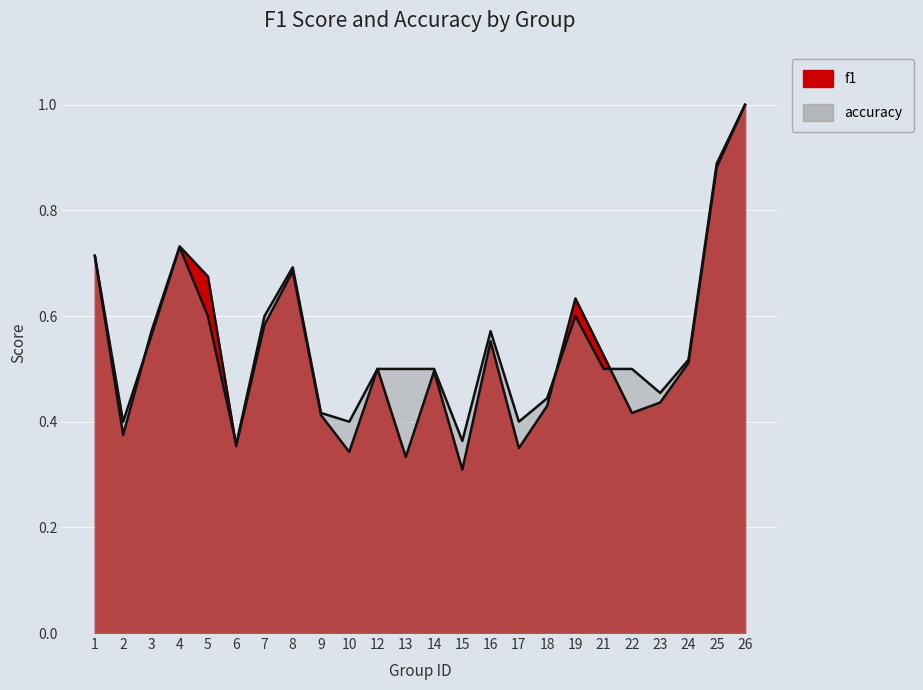

Which series has the largest total across all categories?

accuracy